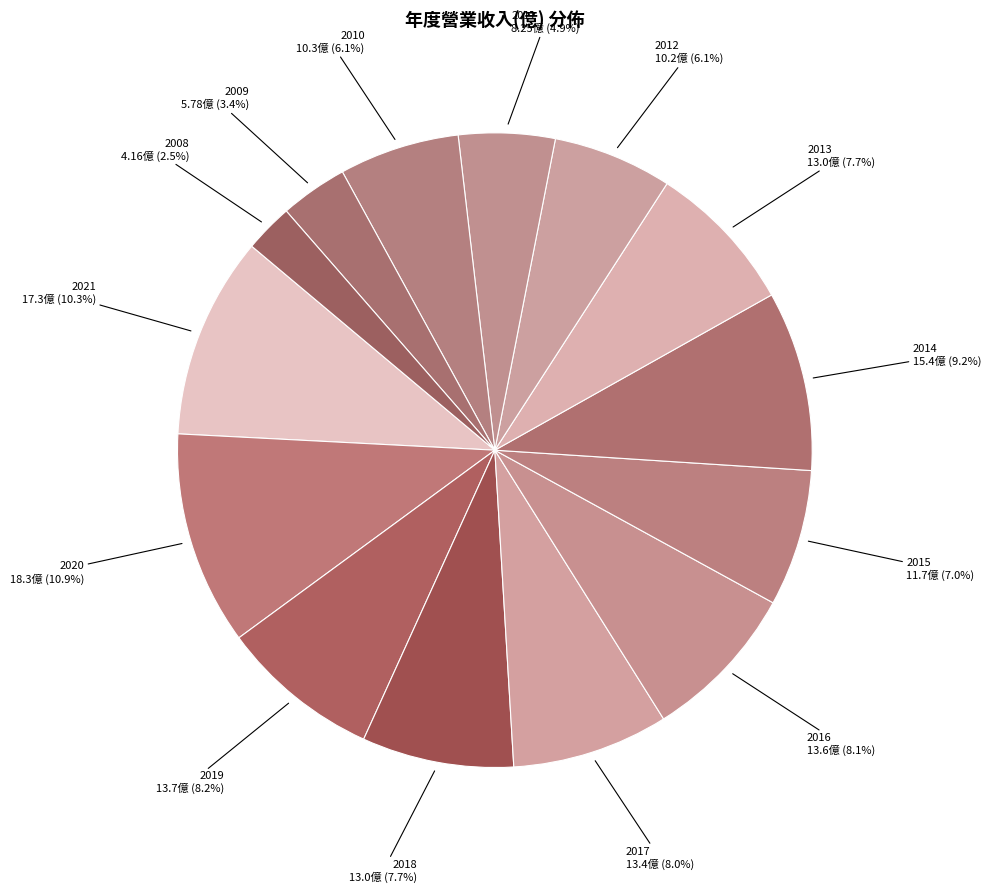

How many segments does this pie chart have?

14